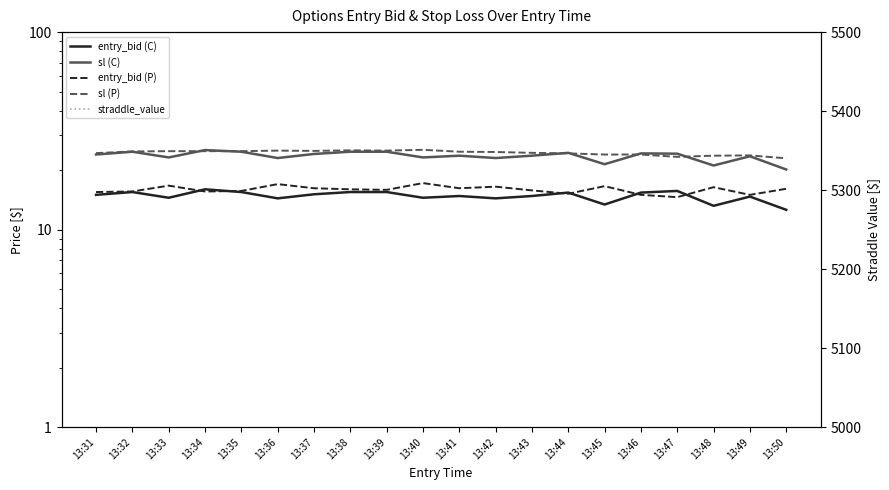

Reading left to right, what are all the values shown in this chart?

entry_bid (C): 15.0	15.5	14.5	16.0	15.5	14.4	15.1	15.5	15.5	14.5	14.8	14.4	14.8	15.4	13.4	15.4	15.7	13.2	14.7	12.6
sl (C): 24.0	24.8	23.2	25.3	24.8	23.0	24.2	24.8	24.8	23.2	23.7	23.0	23.7	24.5	21.4	24.3	24.2	21.1	23.5	20.2
entry_bid (P): 15.5	15.6	16.7	15.6	15.7	17.0	16.2	16.0	15.9	17.2	16.2	16.5	15.8	15.2	16.6	15.0	14.6	16.4	15.0	16.1
sl (P): 24.4	24.9	25.0	25.0	25.0	25.1	25.0	25.2	25.1	25.4	24.8	24.7	24.5	24.3	24.0	24.0	23.4	23.7	23.8	23.0
straddle_value: 33.6	33.6	33.6	33.6	33.6	33.6	33.6	33.6	33.6	33.6	33.6	33.6	33.6	33.6	33.6	33.6	33.6	33.6	33.6	33.6